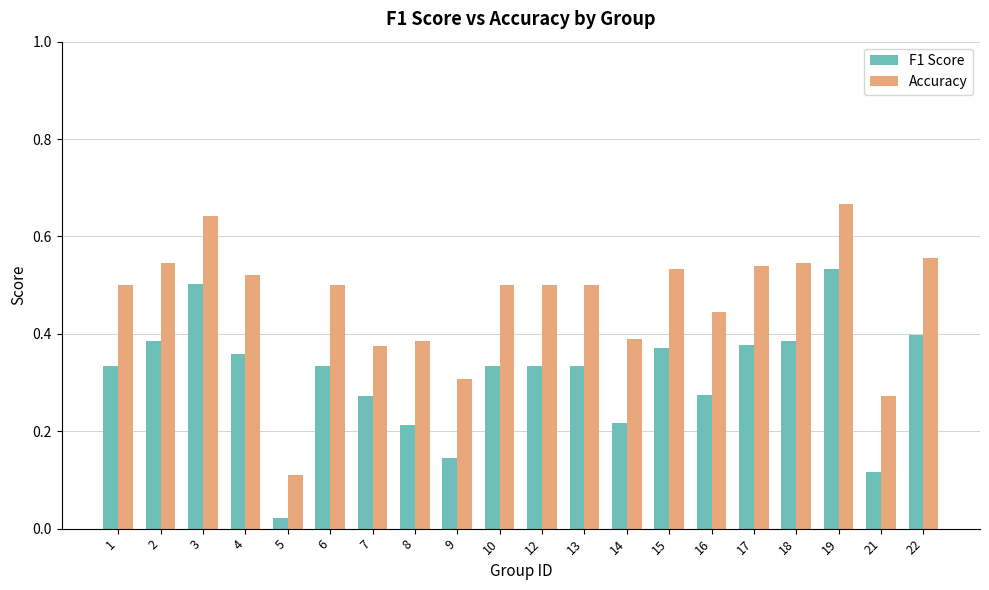

What are all the series names shown in the legend?

F1 Score, Accuracy